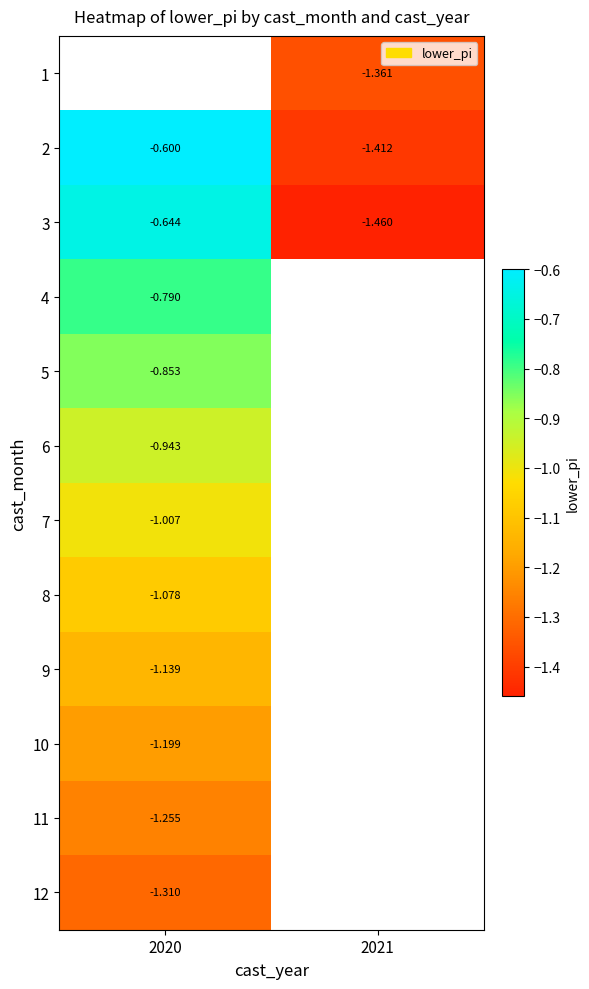

At which category does the chart reach its peak across all series?

2020